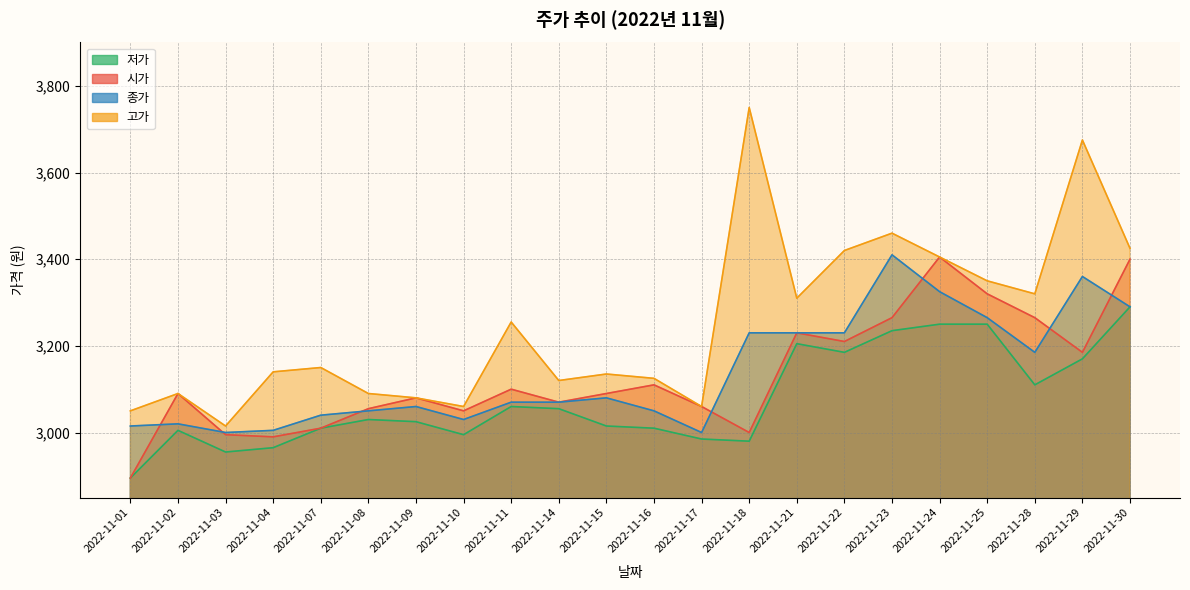

True or false: 종가 and 저가 intersect in this chart.

False